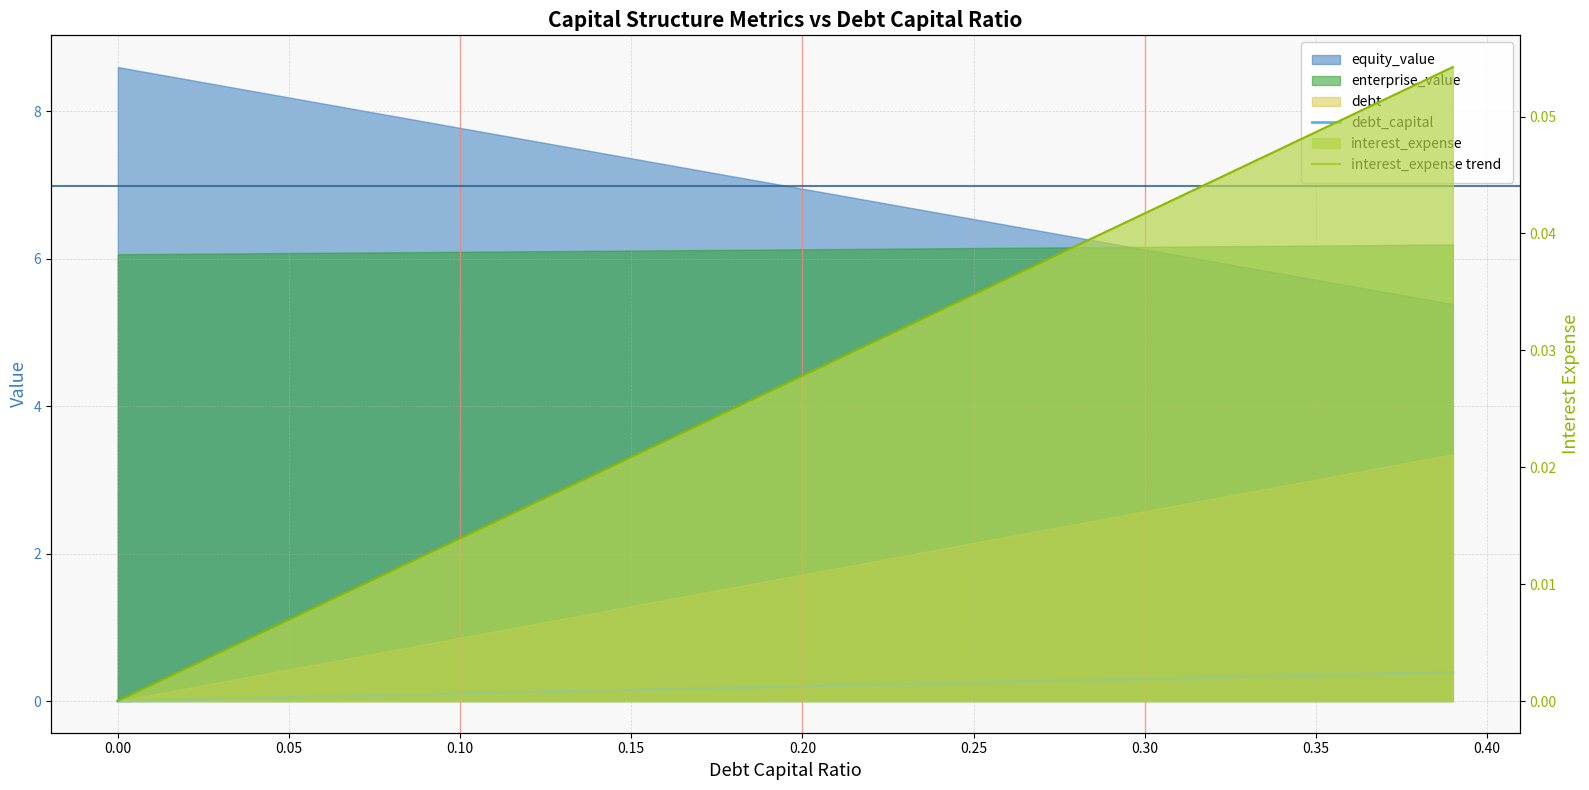

At how many categories does at least one series exceed 0?

39